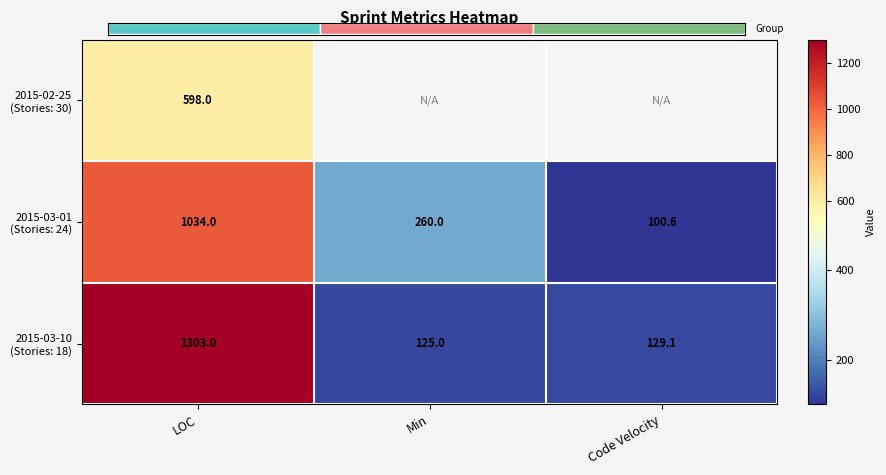

Between LOC and Code Velocity, which series saw the biggest shift?

2015-03-10 (Stories: 18)